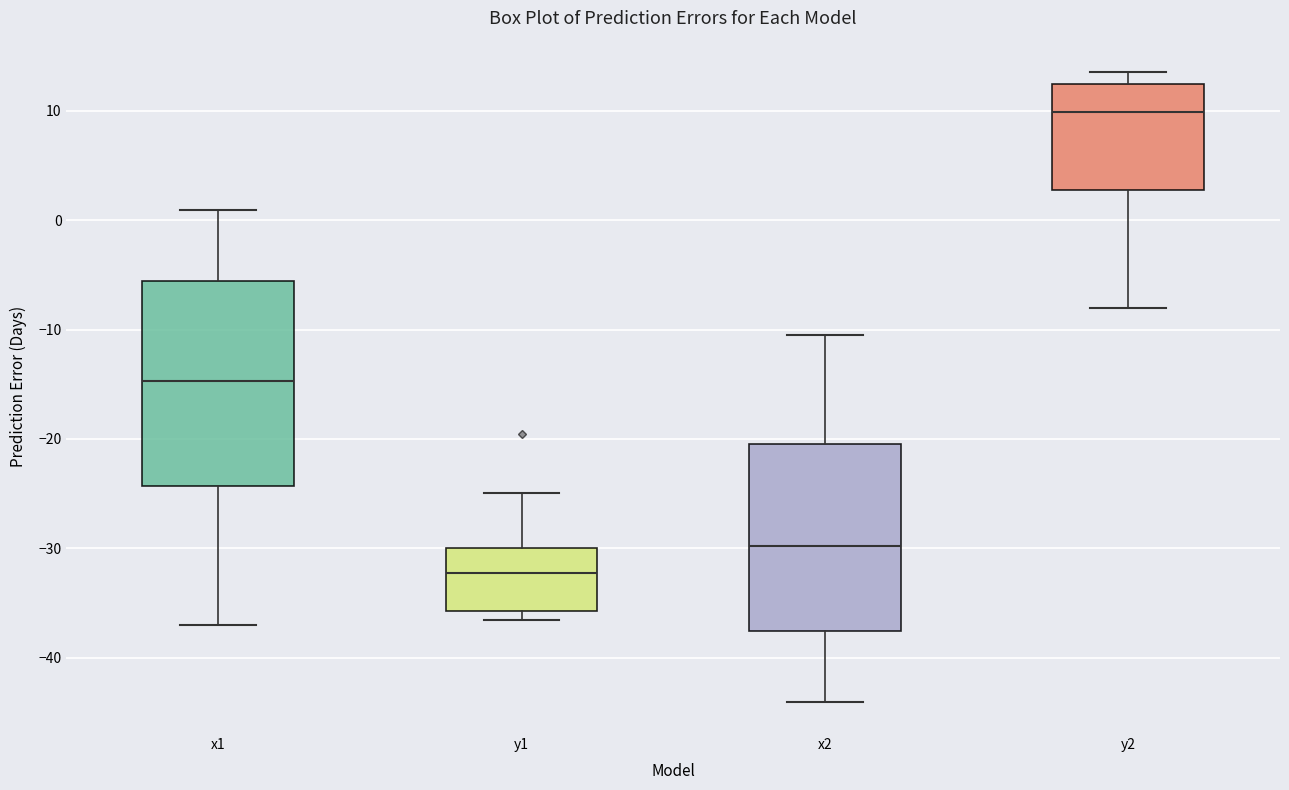

Reading left to right, read every box against the y-axis: the position of its median line, the range the box covers, and the ends of its whiskers. The values are not printed on the chart, so give them approximately, as read against the axis.

x1: median -15, box -24 to -6, whiskers -37 to 1
y1: median -32, box -36 to -30, whiskers -37 to -25
x2: median -30, box -38 to -20, whiskers -44 to -11
y2: median 10, box 3 to 12, whiskers -8 to 14